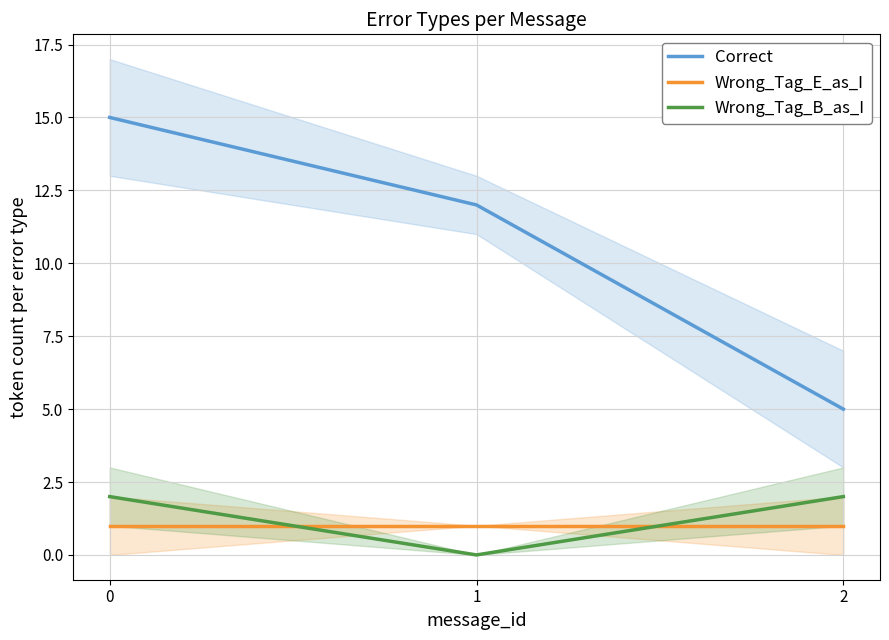

Which series has the largest range (max minus min)?

Correct